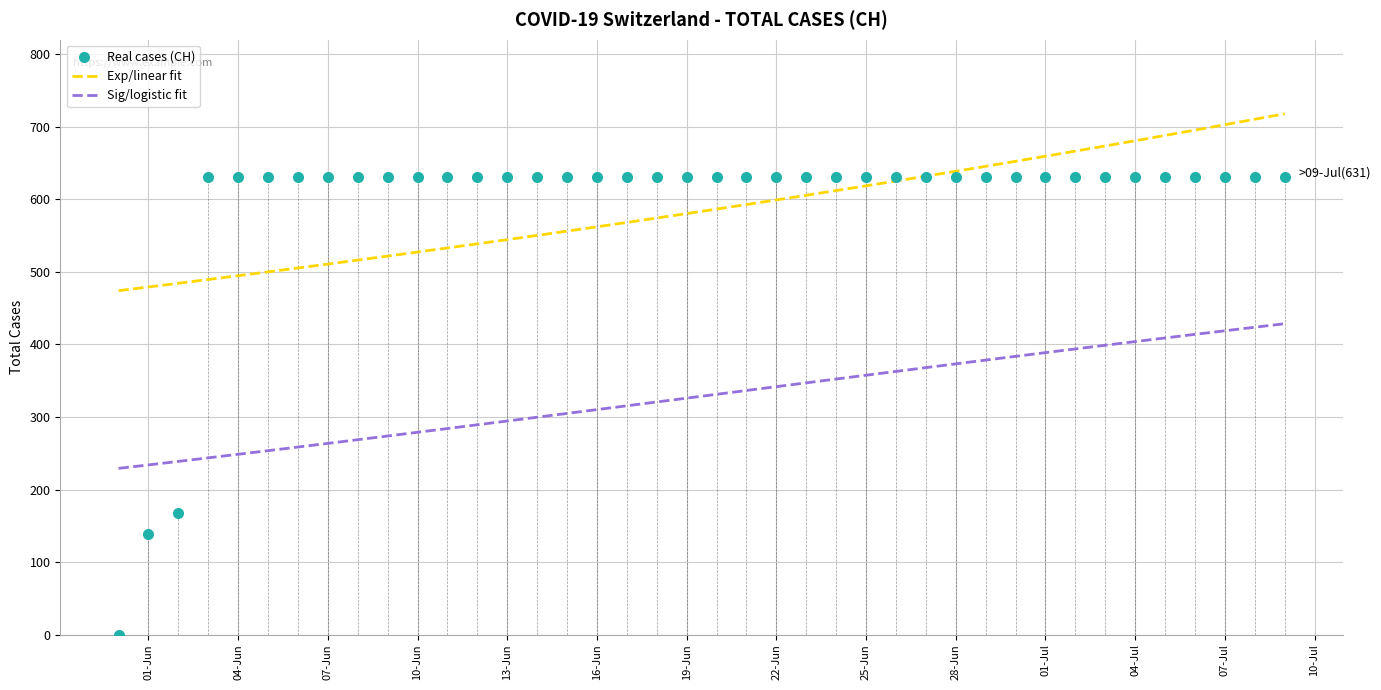

How many data points in Exp/linear fit are above 586?

20